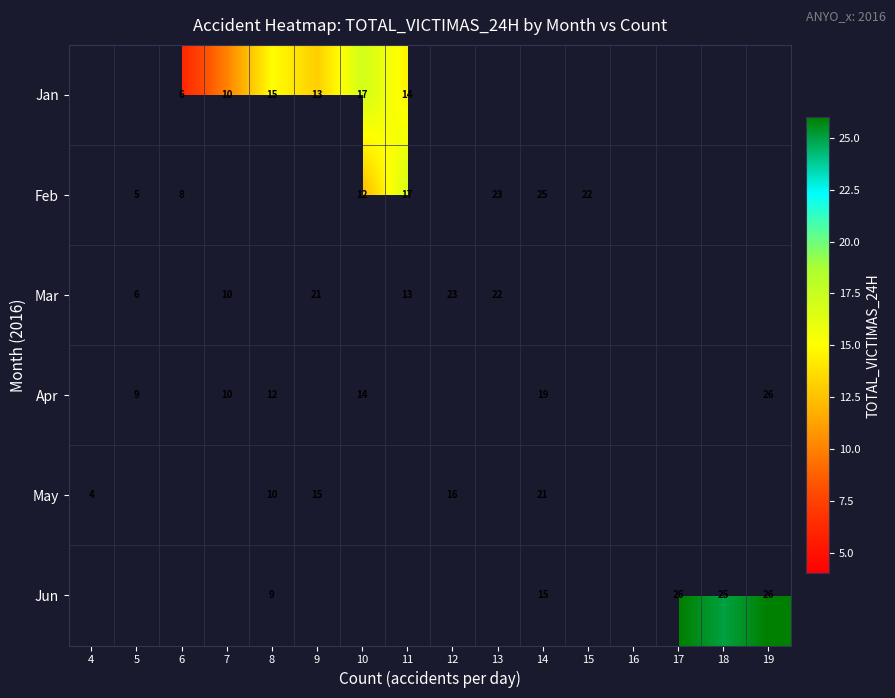

Which has a higher value, 18 or 6?

6